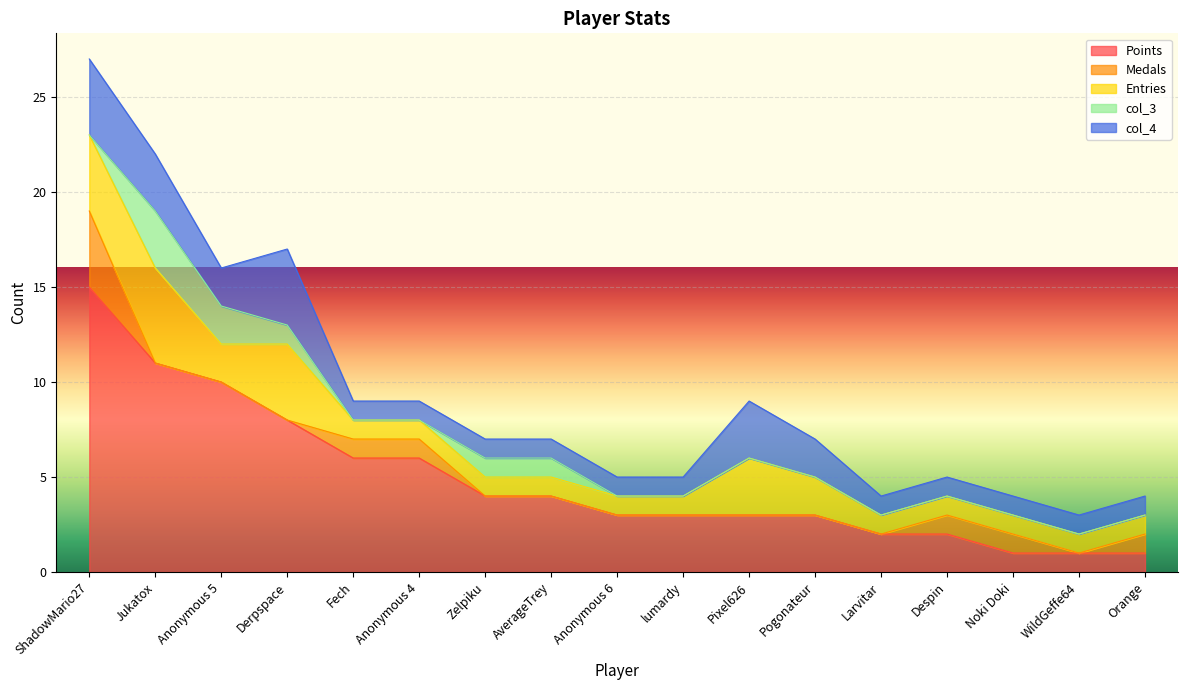

At which label does col_4 reach its minimum?

Fech